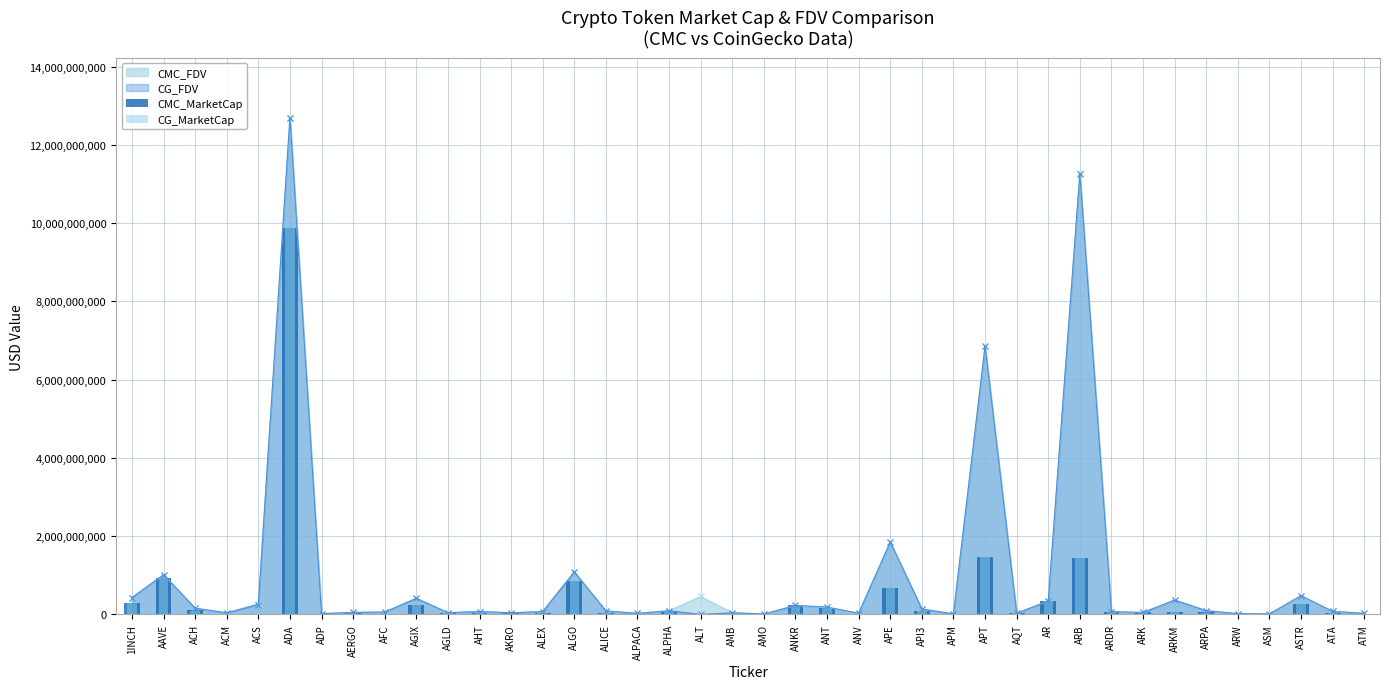

At which category is the sum across all series the highest?

ADA